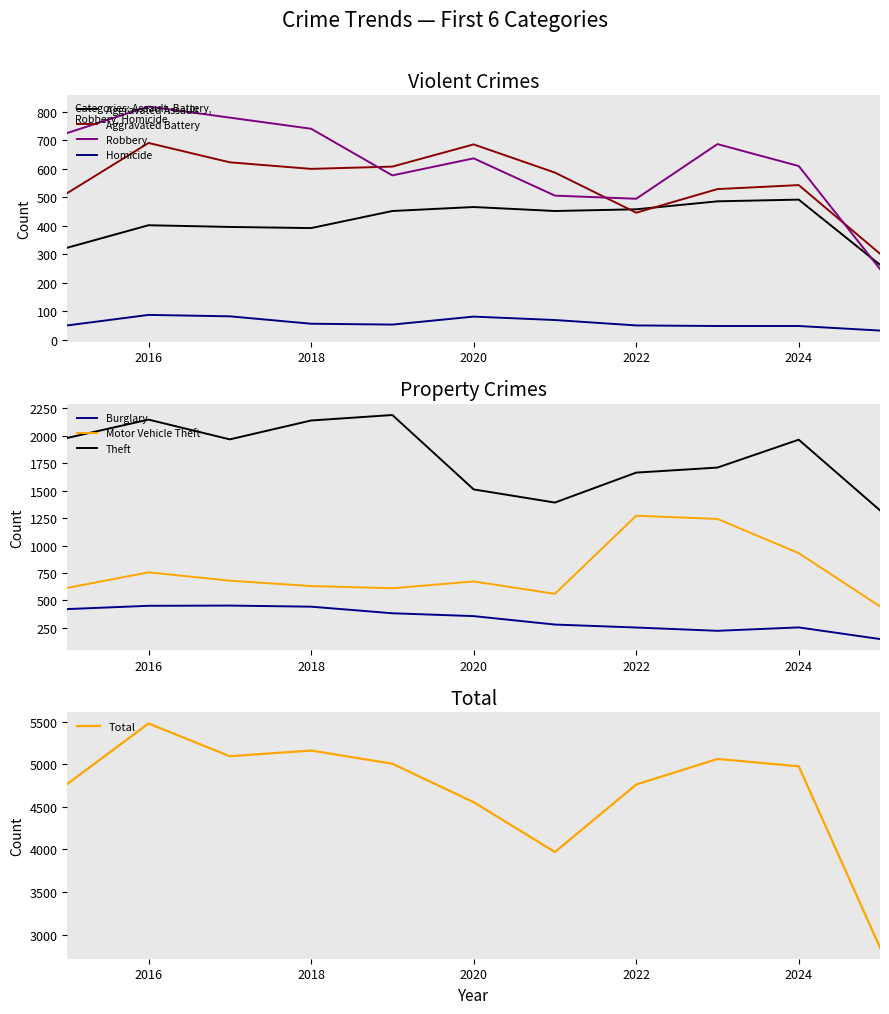

True or false: Aggravated Assault and Theft cross at least once.

False